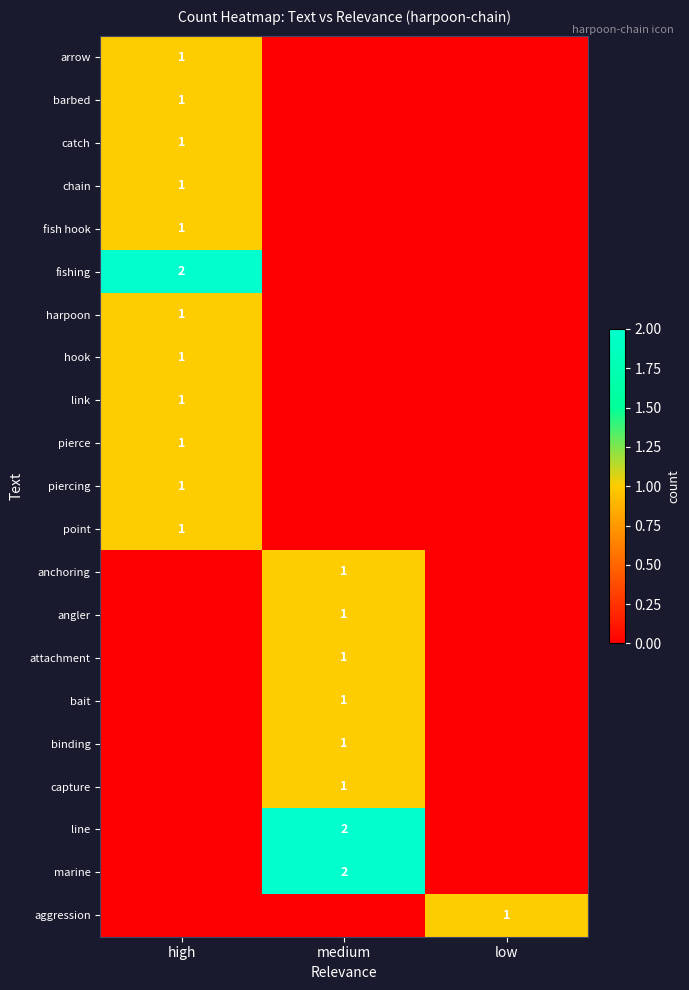

The value of arrow at high is 1. True or false?

True